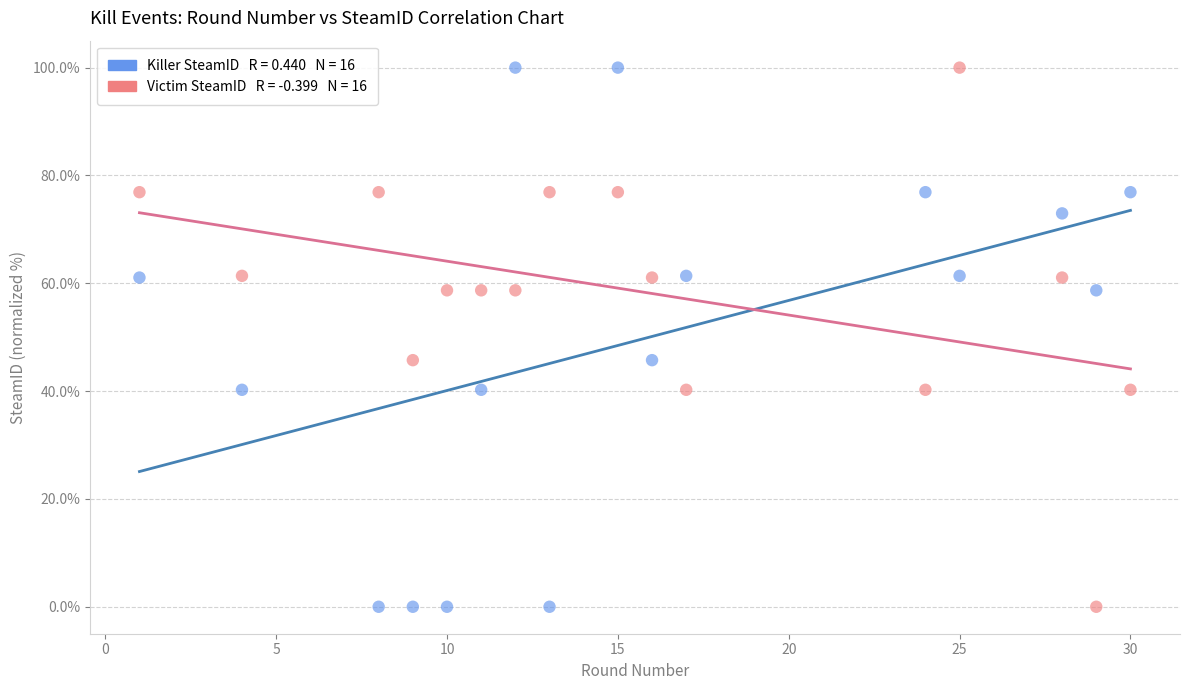

Across all data points, what is the range of X values (max minus min)?

29.0